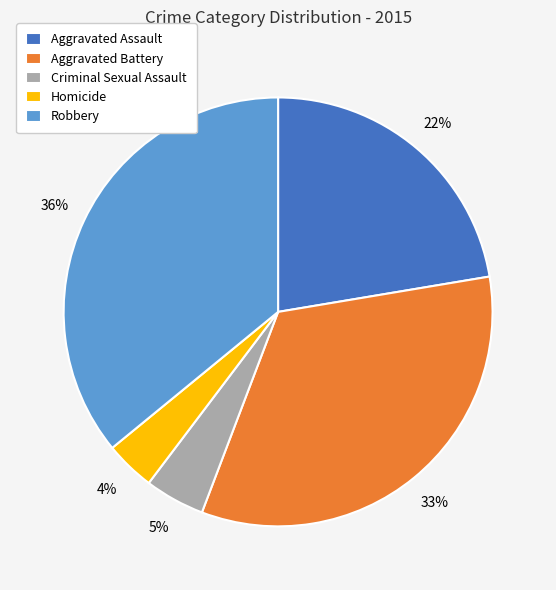

Is the sum of Aggravated Battery and Aggravated Assault greater than half?

Yes